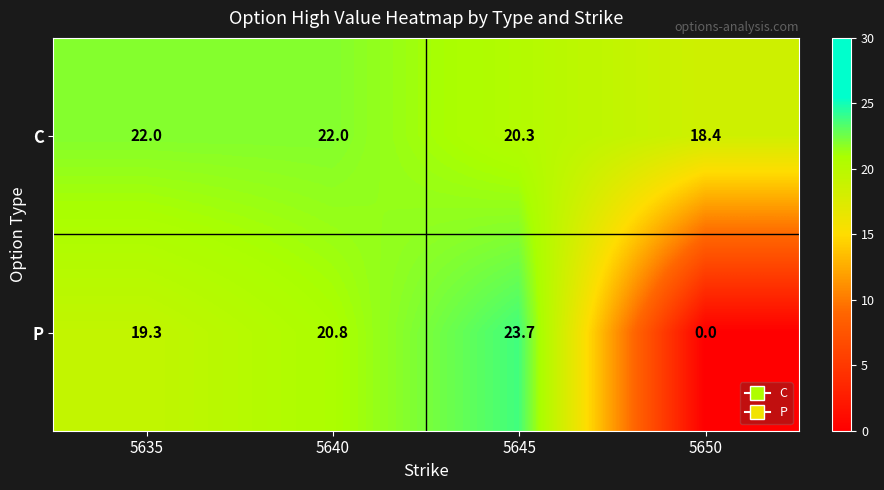

The C series shows 20.3 at 5645. True or false?

True